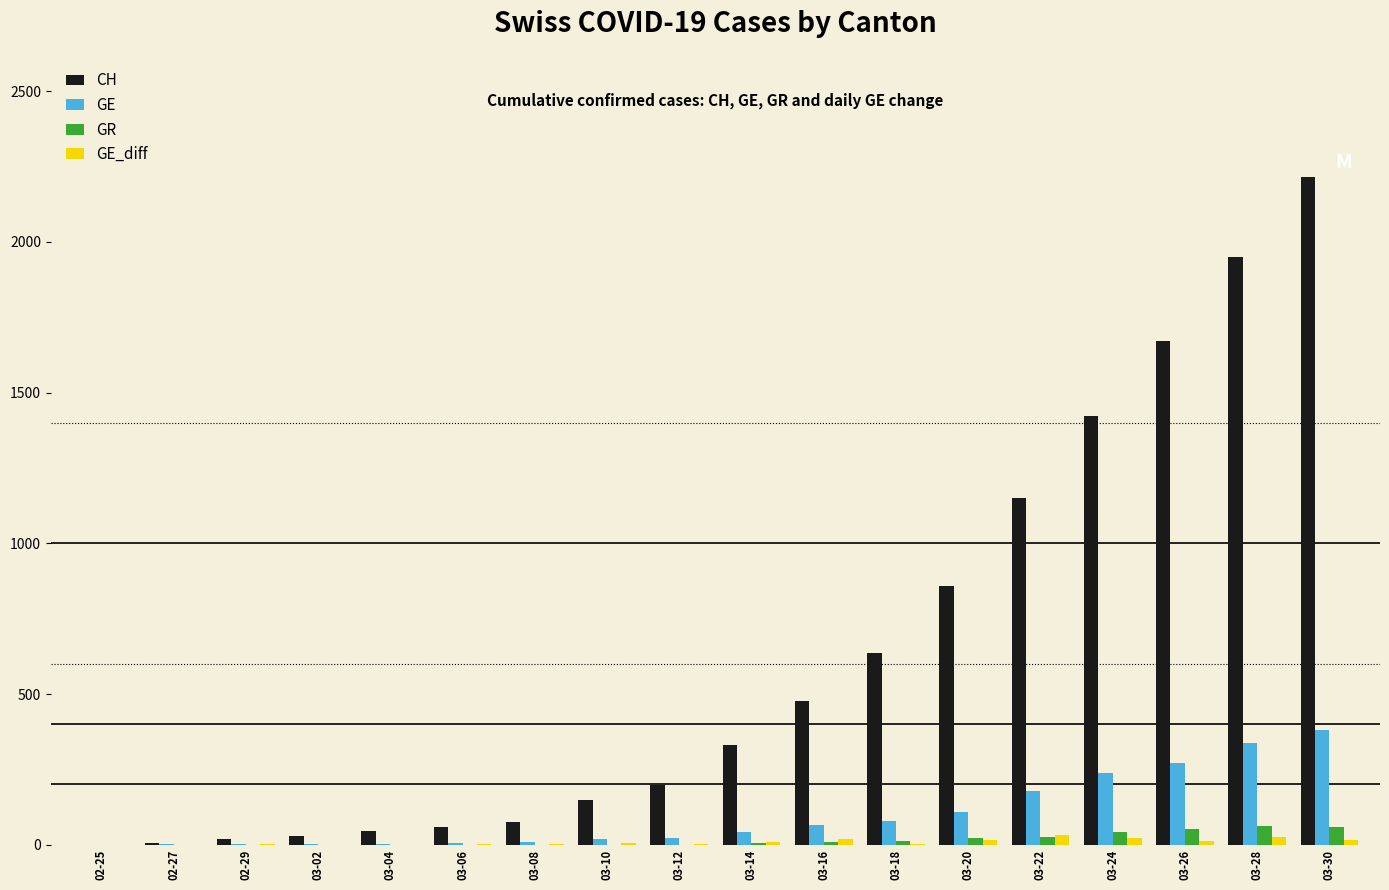

At which label does CH reach its peak?

03-30